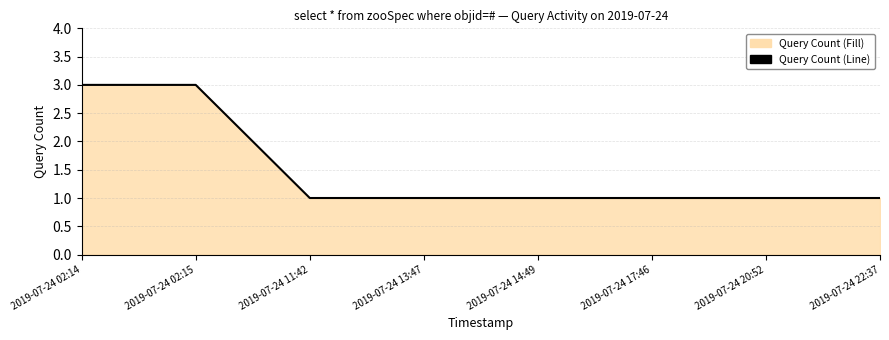

Which category has the highest value across all series?

2019-07-24 02:14